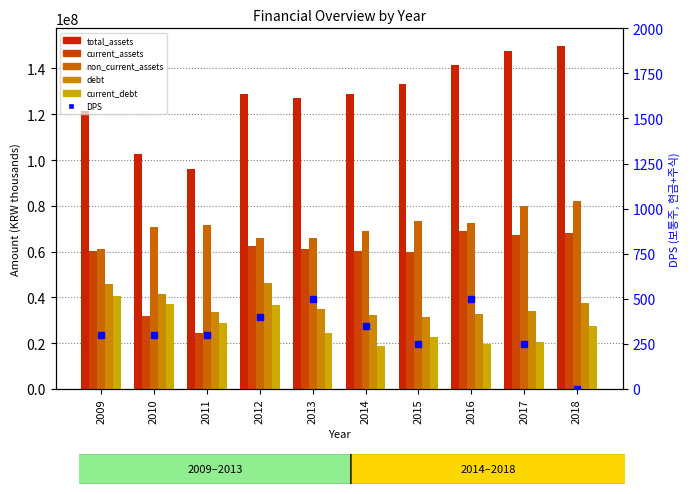

Which series changed the most between 2012 and 2015?

debt